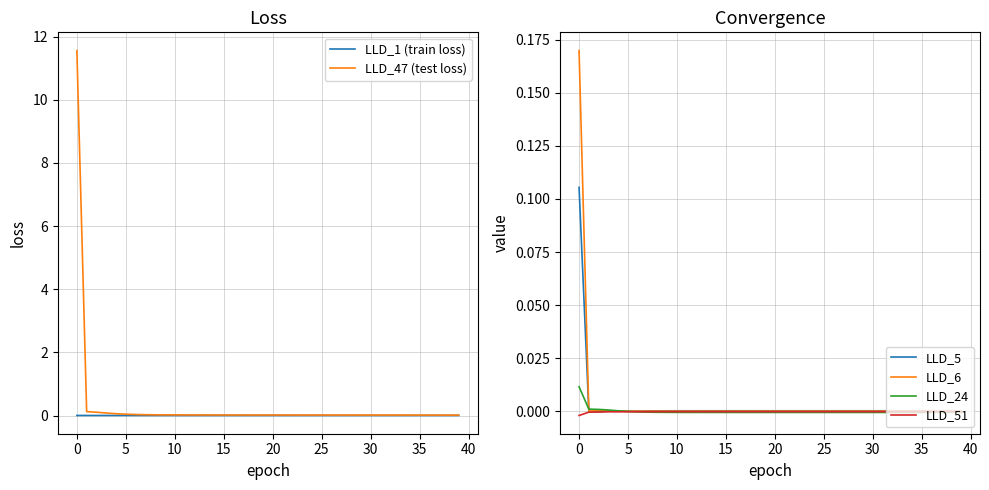

What is the highest value of the LLD_47 (test loss) series?

11.6